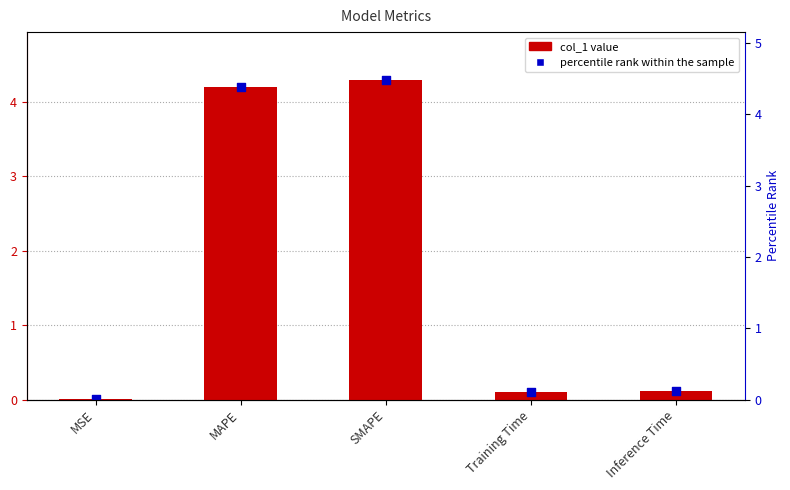

Which series has the largest Y range (max minus min)?

col_1